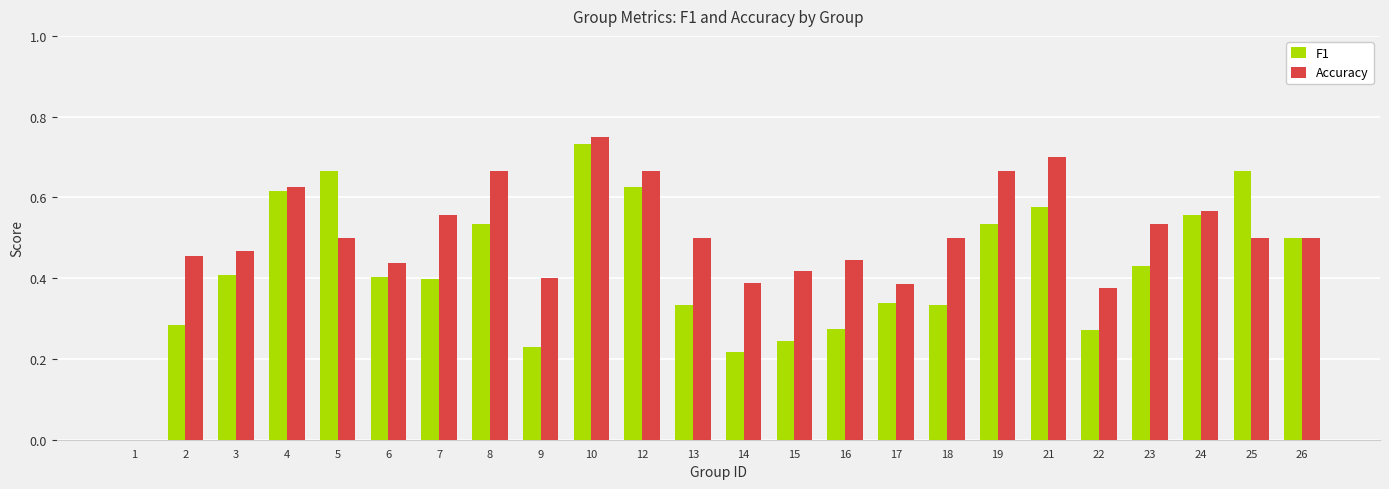

Which category has the highest value in the Accuracy series?

10